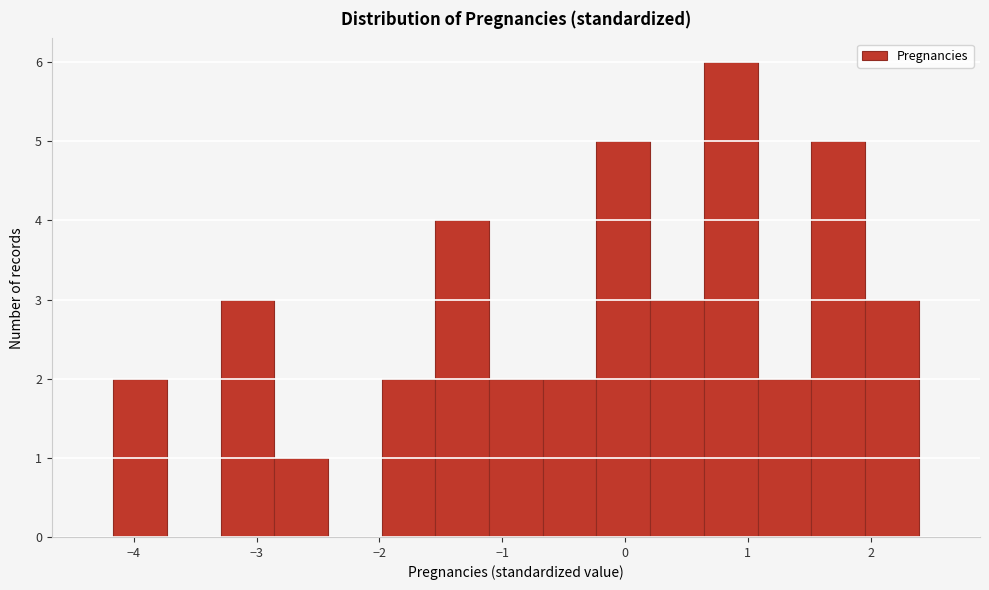

Reading left to right, transcribe this chart: for each bar, give the range it covers on the x-axis and its height. Neither the bar edges nor the heights are printed on the chart, so give them approximately, as read against the axes.

-4.2 to -3.7: 2
-3.7 to -3.3: 0
-3.3 to -2.9: 3
-2.9 to -2.4: 1
-2.4 to -2.0: 0
-2.0 to -1.5: 2
-1.5 to -1.1: 4
-1.1 to -0.7: 2
-0.7 to -0.2: 2
-0.2 to 0.2: 5
0.2 to 0.6: 3
0.6 to 1.1: 6
1.1 to 1.5: 2
1.5 to 2.0: 5
2.0 to 2.4: 3